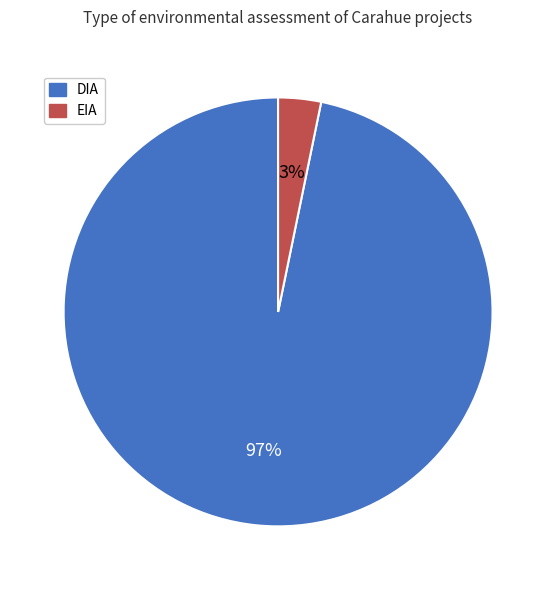

Is there any slice that represents more than half of the pie?

Yes